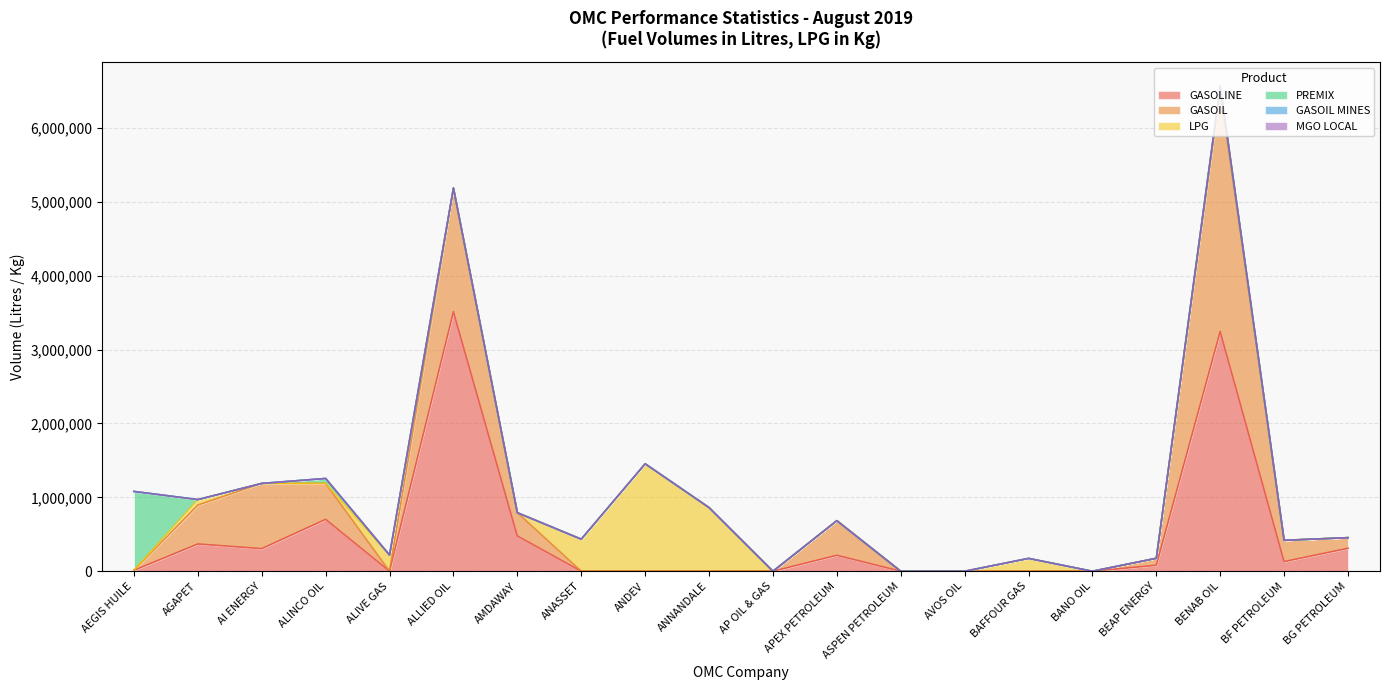

Between which two adjacent categories do GASOLINE and PREMIX first intersect?

AEGIS HUILE and AGAPET